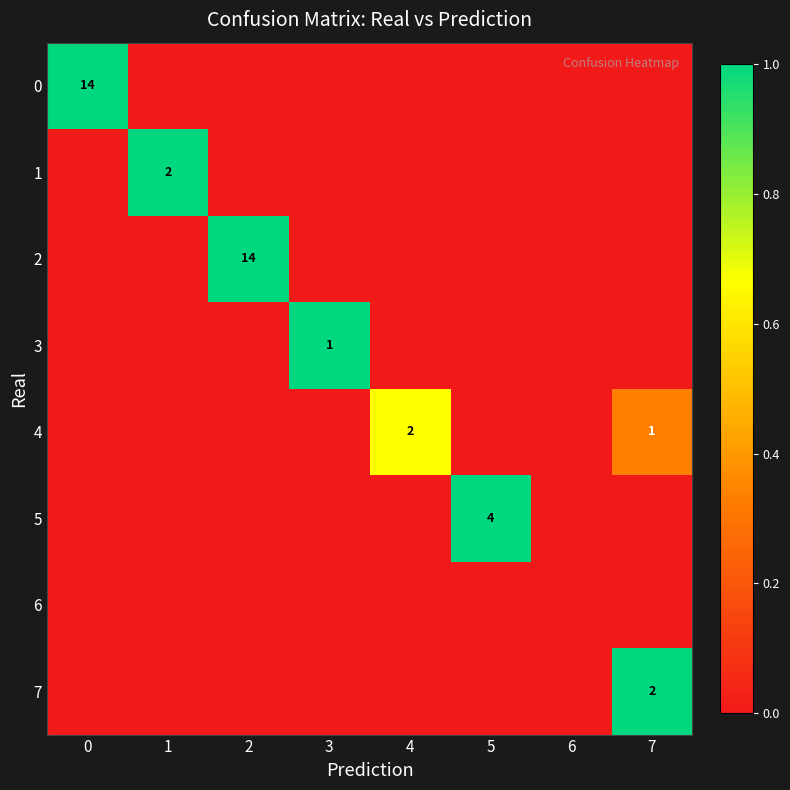

What is the spread (max minus min) of values at 0?

1.0